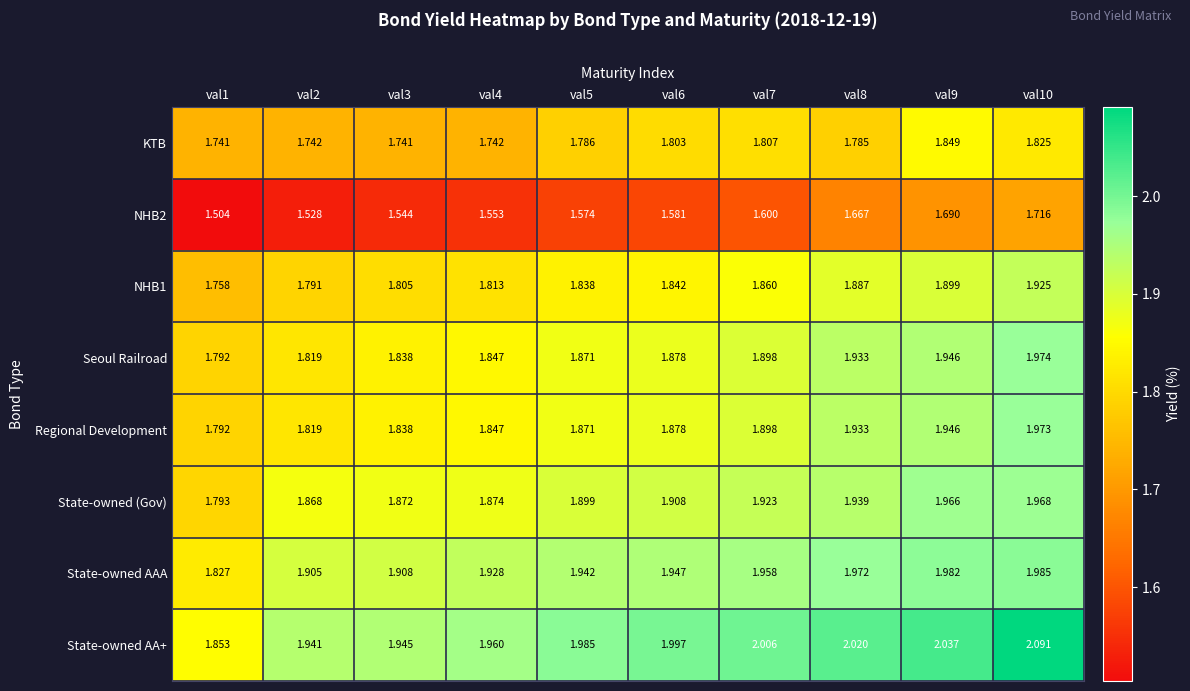

Is the value of NHB1 at val10 greater than the value of KTB at val5?

Yes